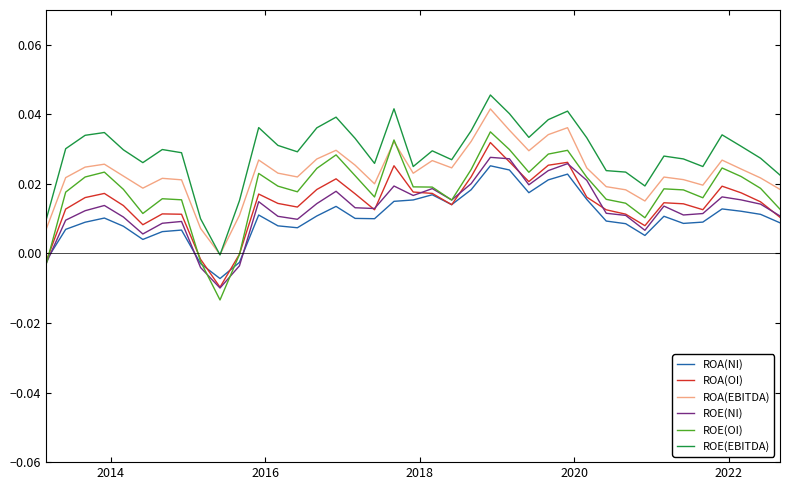

Rank the series by their maximum value, from lowest to highest.

ROA(NI), ROE(NI), ROA(OI), ROE(OI), ROA(EBITDA), ROE(EBITDA)